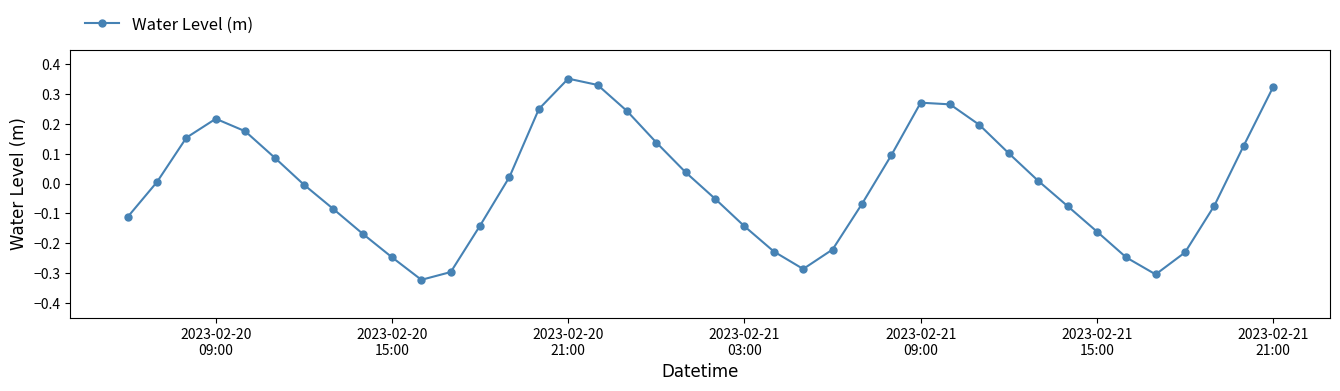

Count the number of categories in the chart.

40